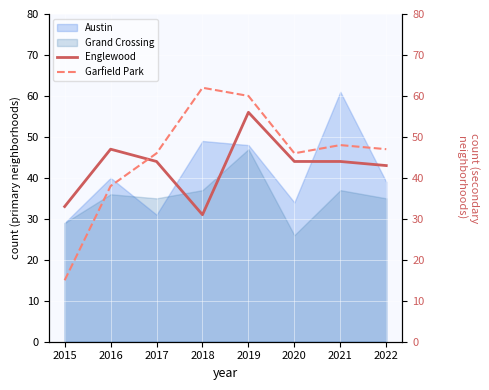

At which category is the sum across all series the highest?

2019